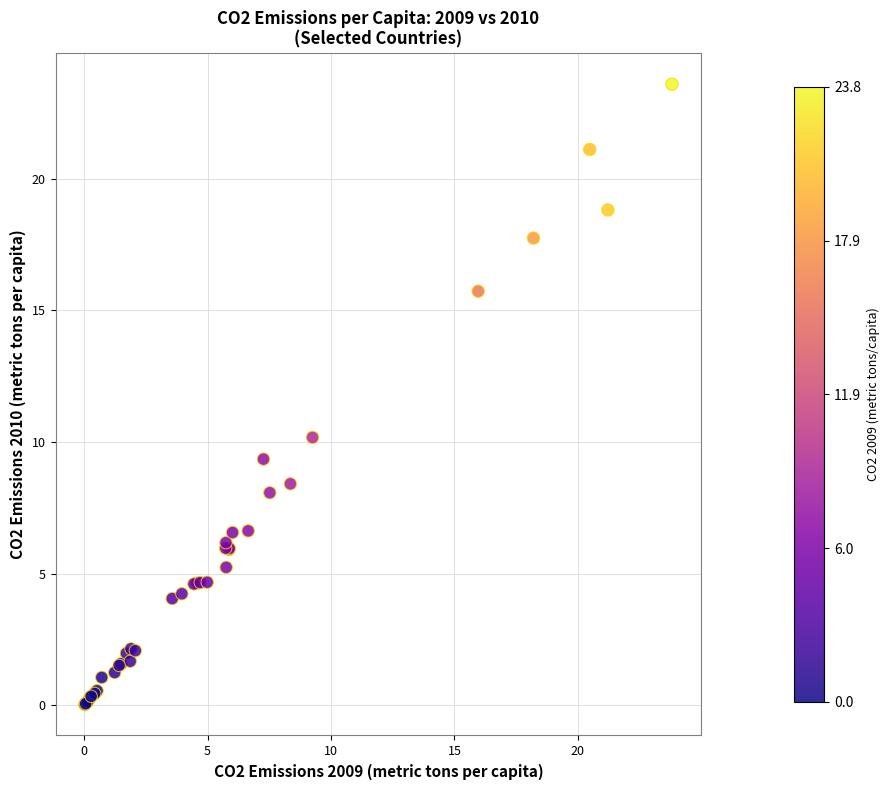

What Y value in the scatter plot is closest to 11?

10.2